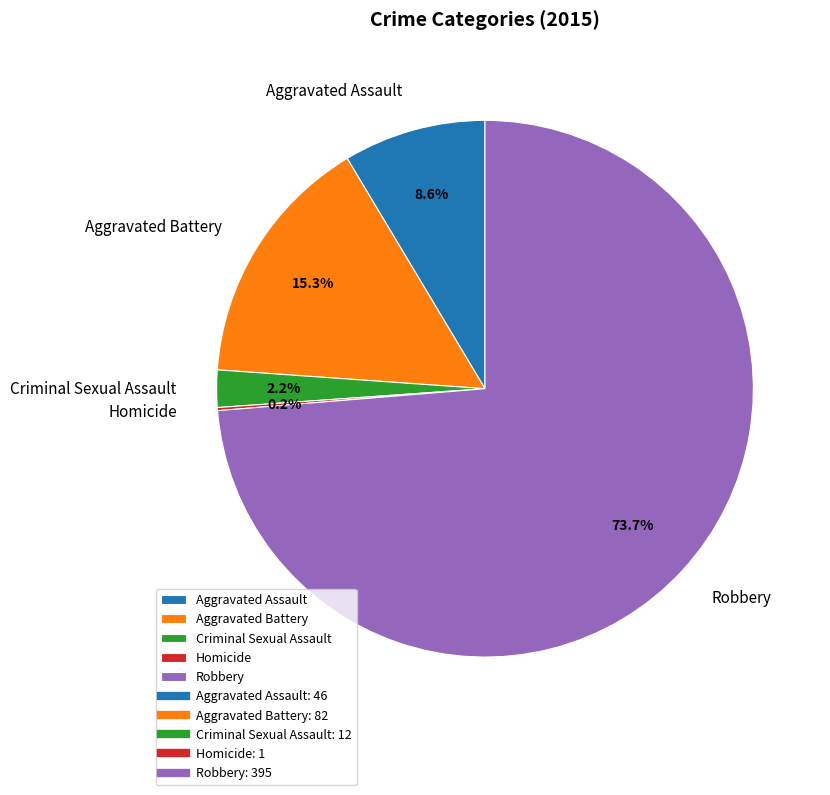

What is the ratio of the value at Robbery to the value at Aggravated Assault?

8.6